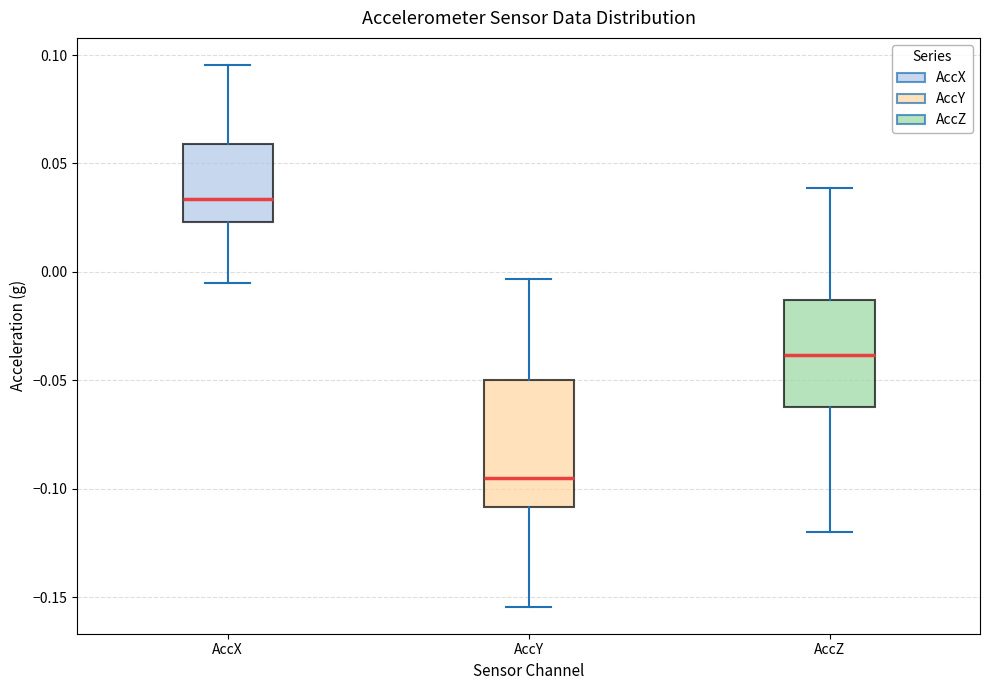

Reading left to right, transcribe this box plot: for each box, give where its median line is, the range the box spans, and where its two whiskers end, as read against the y-axis. The values are not printed on the chart, so give them approximately, as read against the axis.

AccX: median 0.035, box 0.025 to 0.060, whiskers -0.005 to 0.095
AccY: median -0.095, box -0.110 to -0.050, whiskers -0.155 to -0.005
AccZ: median -0.040, box -0.060 to -0.015, whiskers -0.120 to 0.040